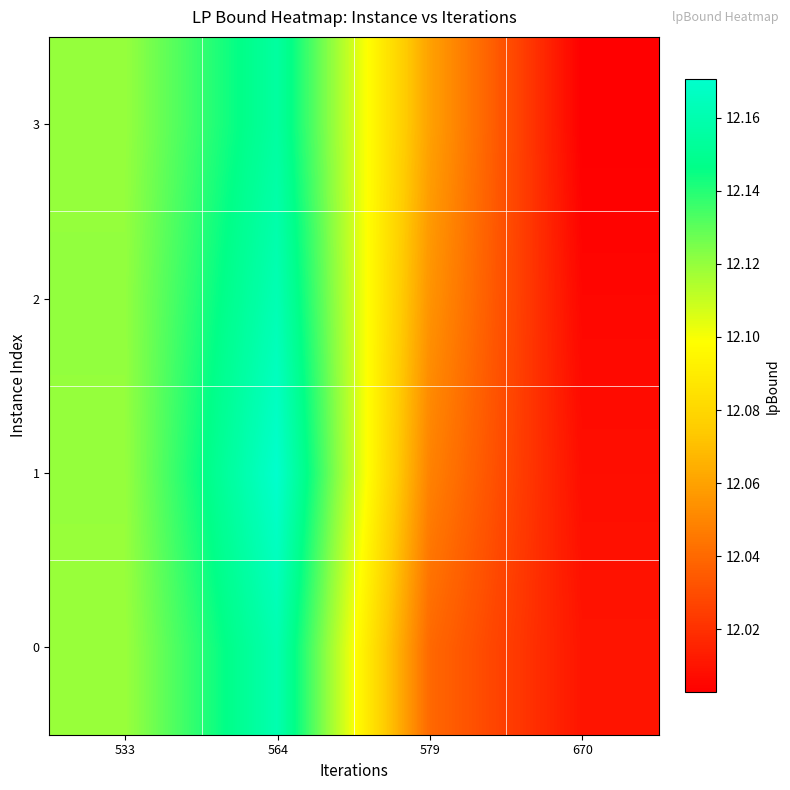

At which category does the chart reach its peak across all series?

564